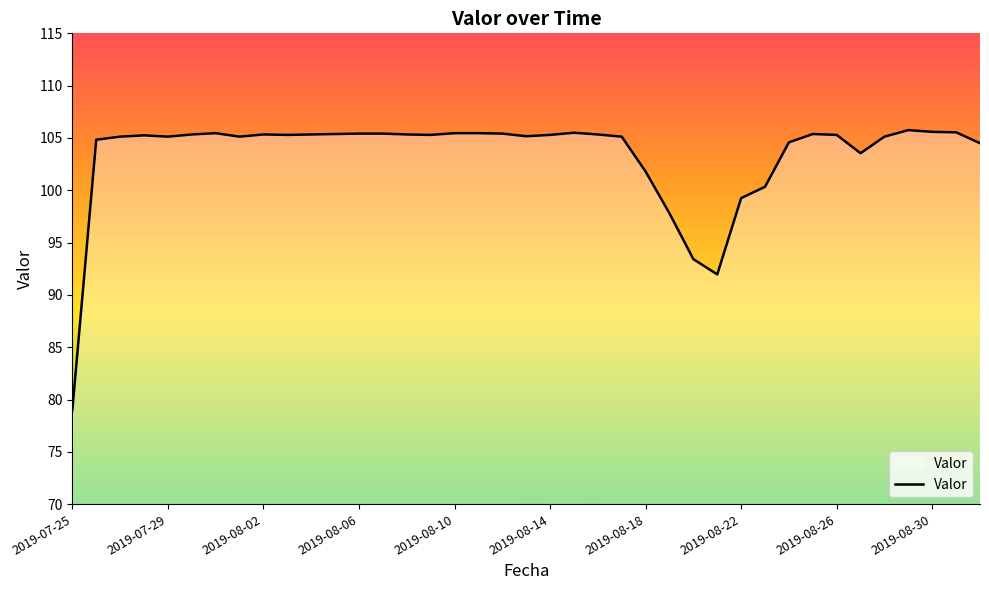

What is the smallest value displayed?

79.0